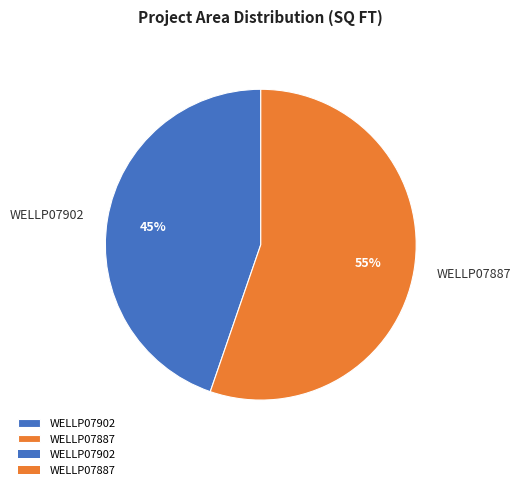

The WELLP07902 slice represents 45% of the pie. True or false?

True